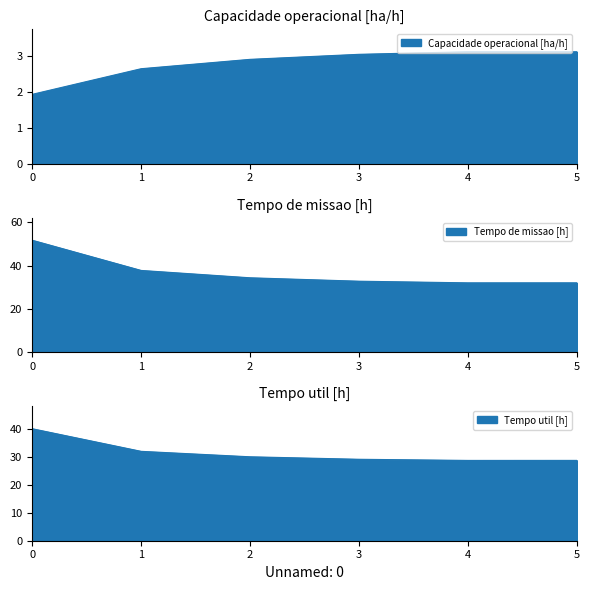

Which series has the largest range (max minus min)?

Tempo de missao [h]